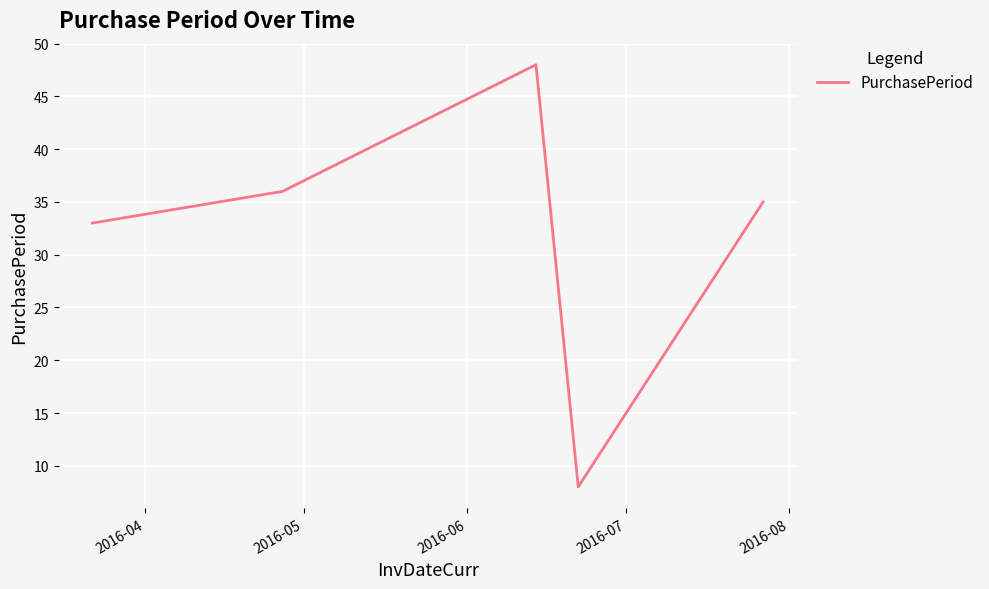

What is the maximum value shown in the chart?

48